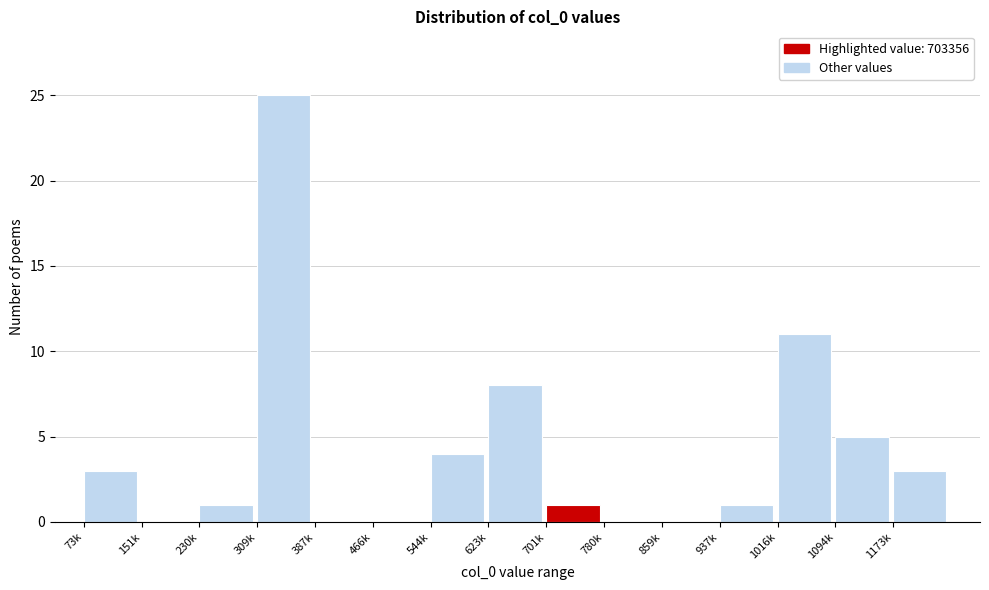

Reading left to right, list all the values displayed in this chart.

73k=3	151k=0	230k=1	309k=25	387k=0	466k=0	544k=4	623k=8	701k=1	780k=0	859k=0	937k=1	1016k=11	1094k=5	1173k=3